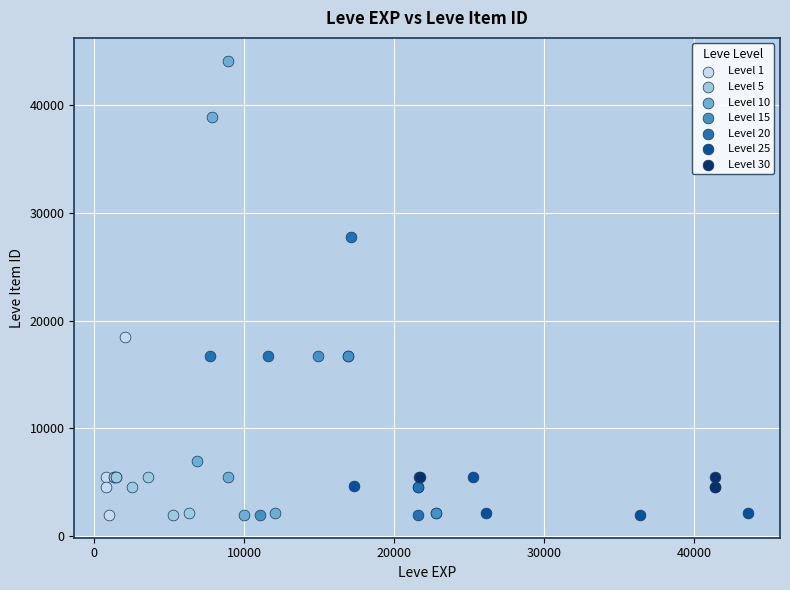

Which series contains the highest Y value?

Level 10